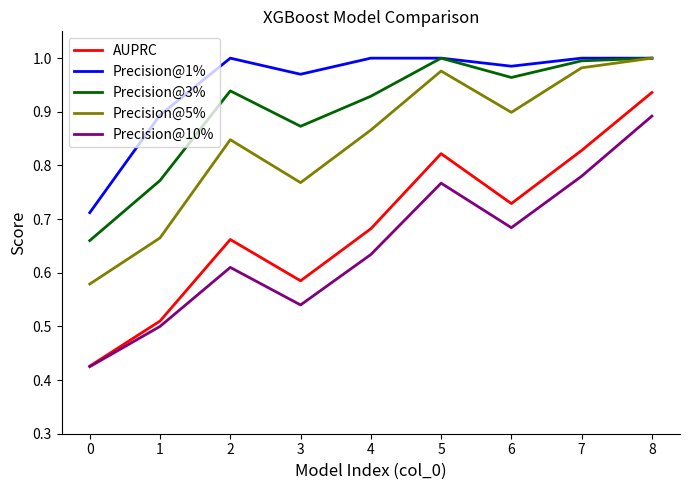

What is the total value across all series at 6?

4.3